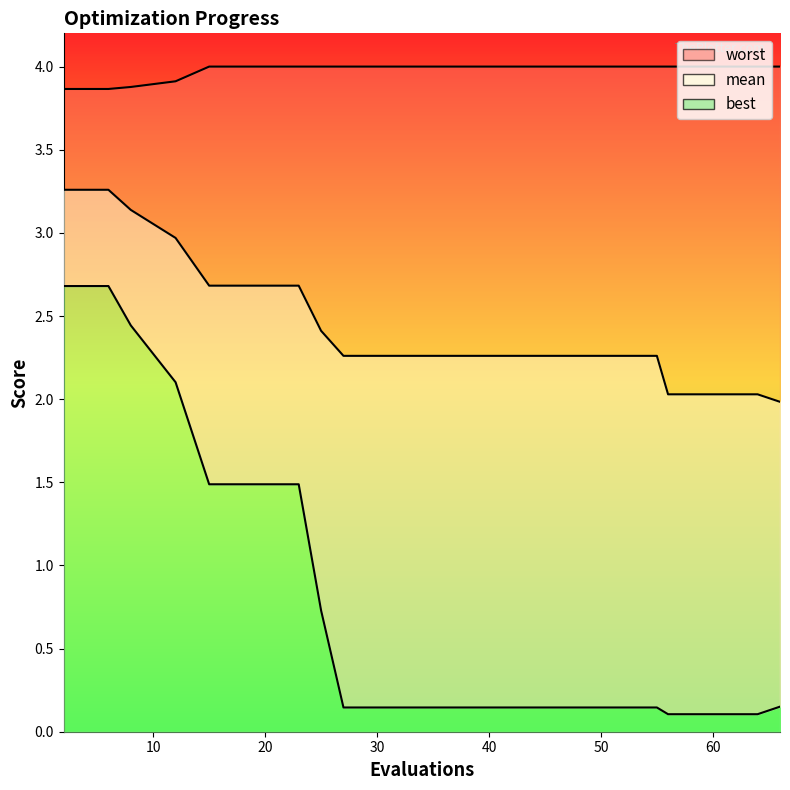

What is the difference between the worst values at 20 and 10?

0.1